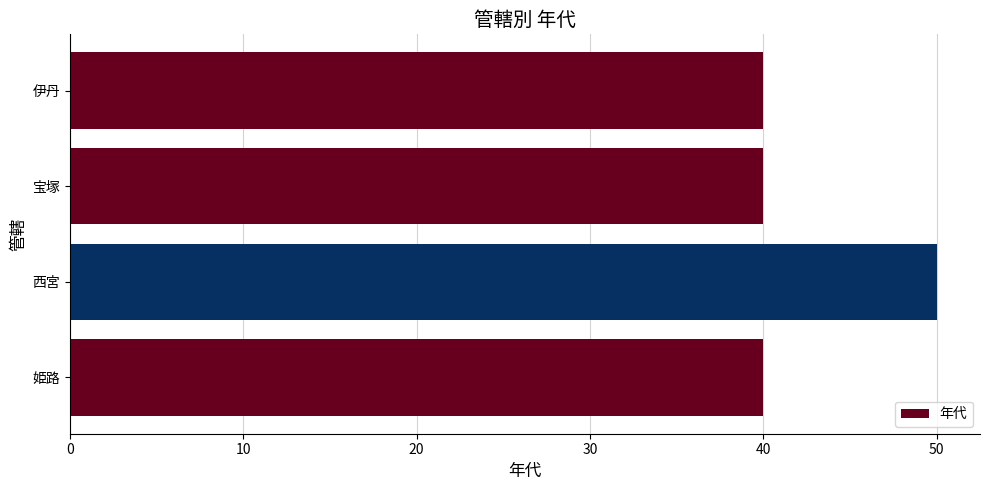

What is the value of the 1st bar from the top?

40